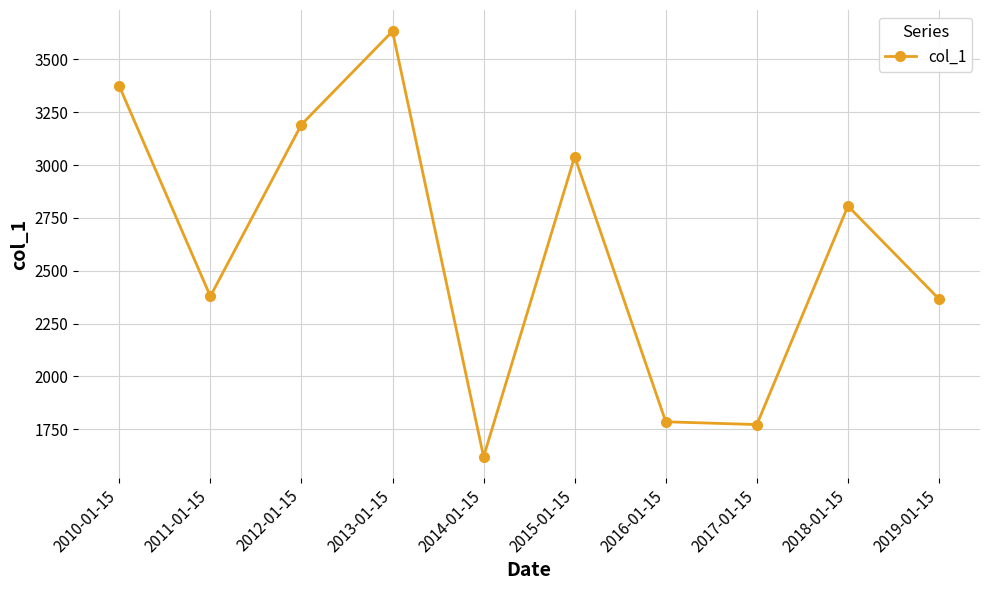

What is the difference between the maximum and second lowest values?

1861.2